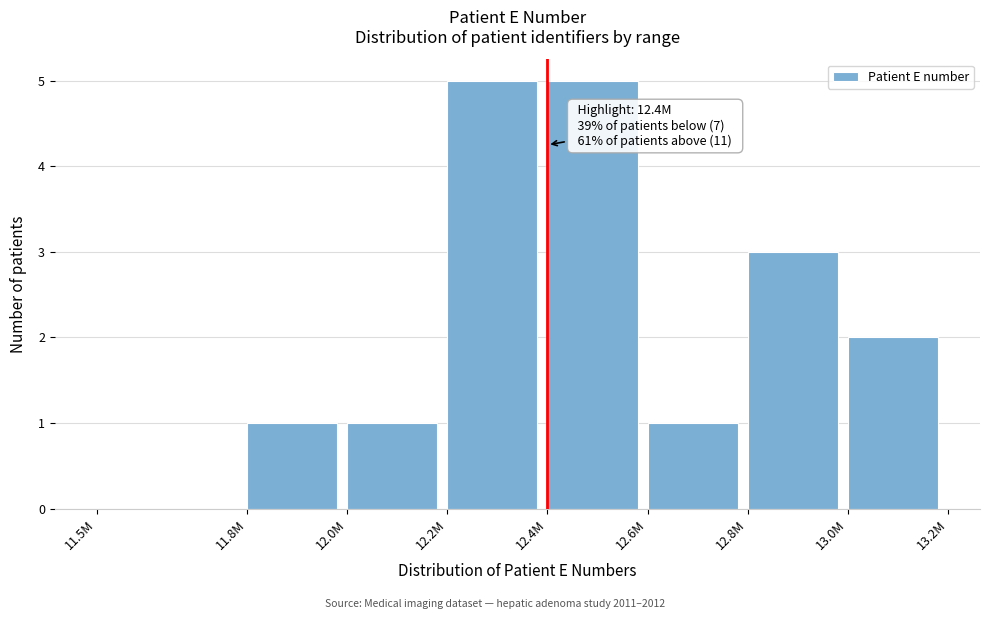

Reading right to left, what are all the values shown in this chart?

13.0M=2	12.8M=3	12.6M=1	12.4M=5	12.2M=5	12.0M=1	11.8M=1	11.5M=0